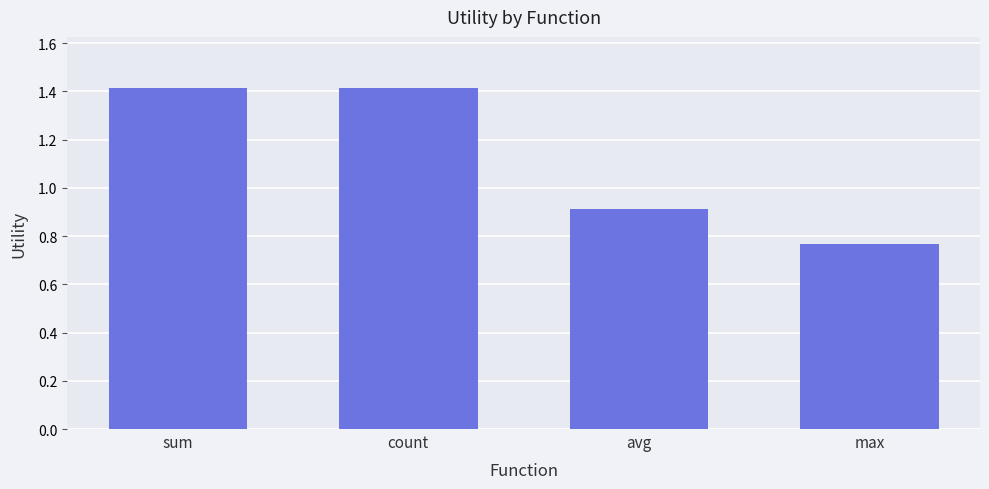

True or false: the data shows 0.3 at max.

False